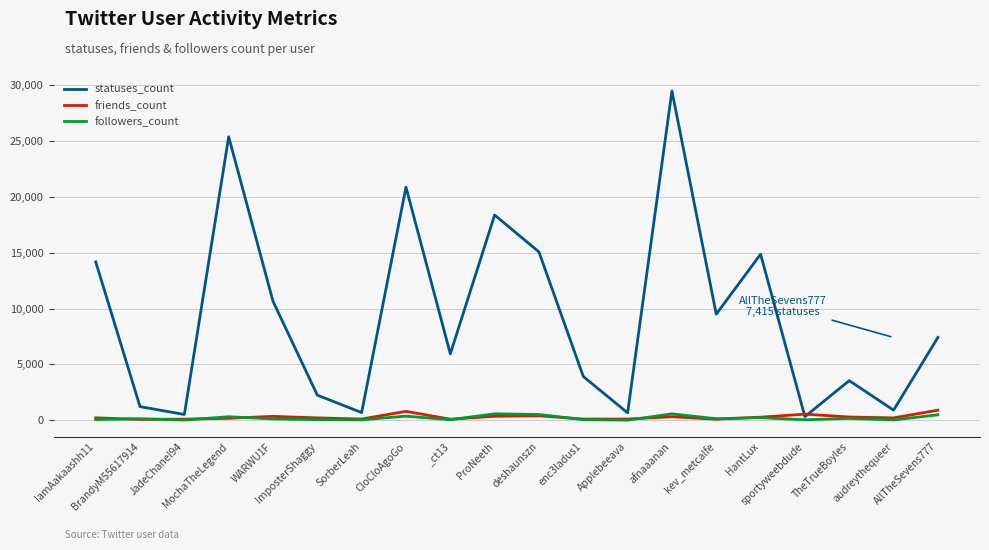

What is the maximum value for statuses_count?

29504